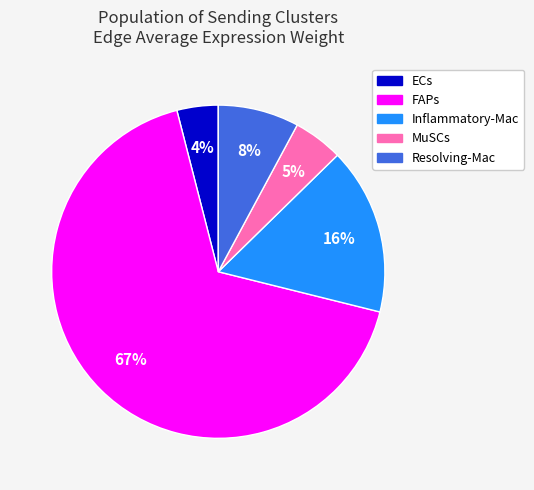

Count the number of slices in the pie.

5